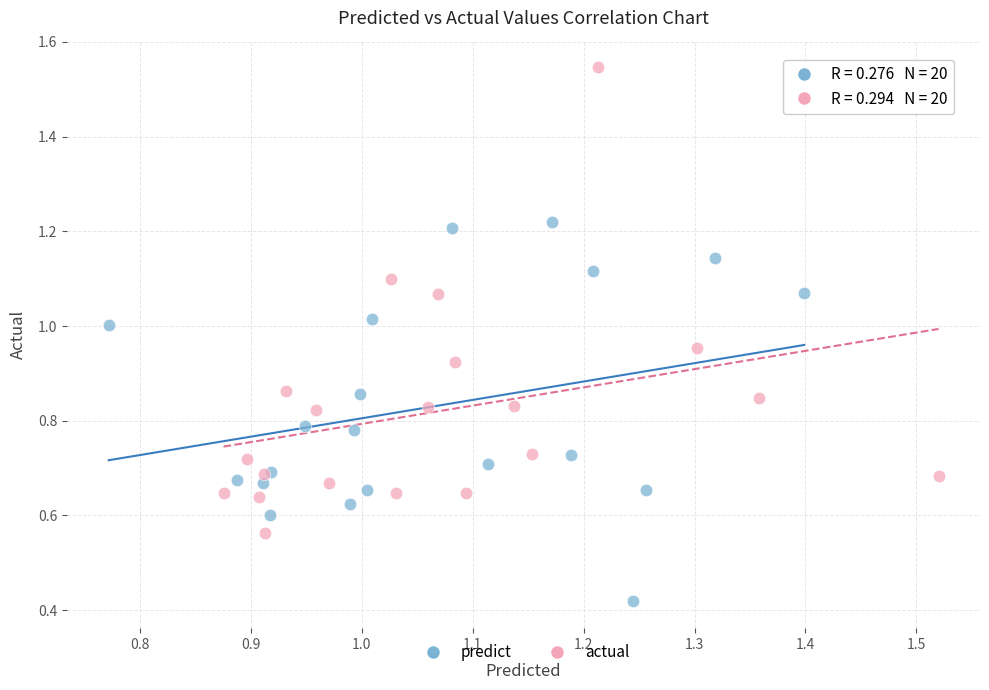

What are all the series names shown in the legend?

predict, actual